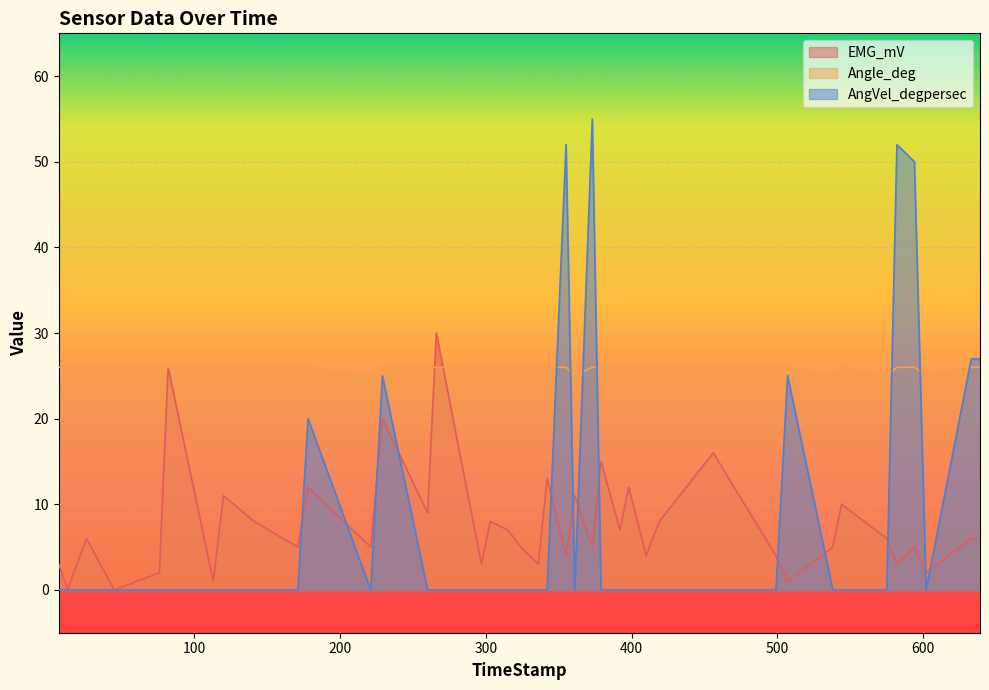

Reading right to left, transcribe all the data shown in this chart.

EMG_mV: 639=6	633=6	602=2	594=5	582=3	575=6	544=10	538=5	507=1	499=4	456=16	419=8	410=4	398=12	392=7	379=15	373=5	361=11	355=4	342=13	336=3	324=5	315=7	303=8	297=3	266=30	260=9	229=20	221=5	178=12	171=5	141=8	120=11	113=1	82=26	76=2	45=0	26=6	13=0	7=3
Angle_deg: 639=26	633=26	602=25	594=26	582=26	575=25	544=26	538=25	507=26	499=26	456=26	419=26	410=26	398=26	392=26	379=26	373=26	361=25	355=26	342=26	336=26	324=26	315=26	303=26	297=26	266=26	260=26	229=26	221=25	178=26	171=26	141=26	120=26	113=26	82=26	76=26	45=26	26=26	13=26	7=26
AngVel_degpersec: 639=27	633=27	602=0	594=50	582=52	575=0	544=0	538=0	507=25	499=0	456=0	419=0	410=0	398=0	392=0	379=0	373=55	361=0	355=52	342=0	336=0	324=0	315=0	303=0	297=0	266=0	260=0	229=25	221=0	178=20	171=0	141=0	120=0	113=0	82=0	76=0	45=0	26=0	13=0	7=0